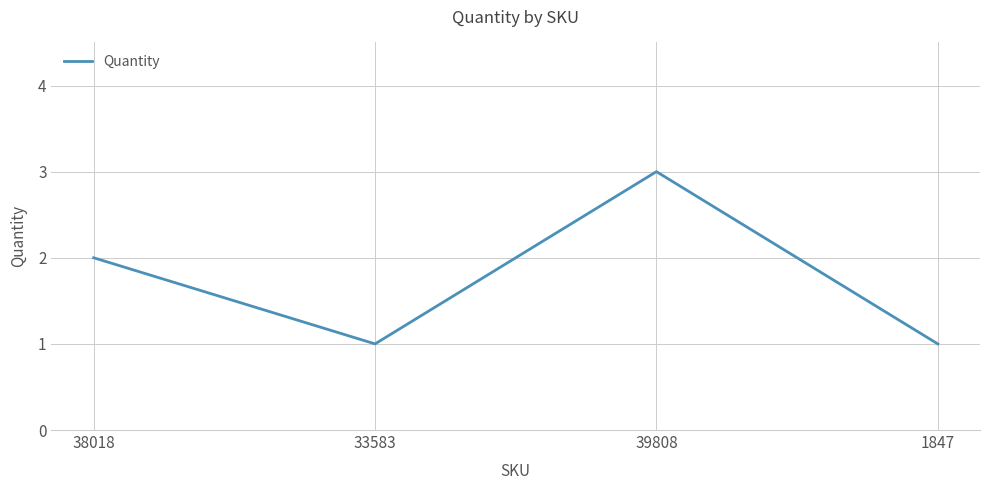

Count the number of data series in this chart.

1